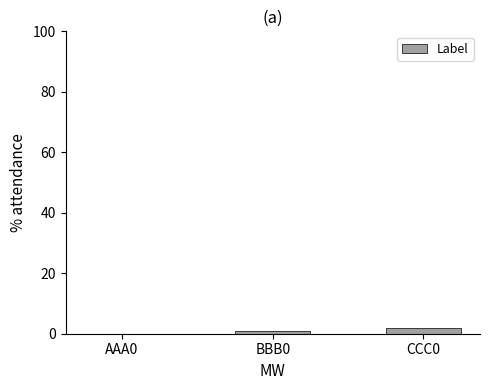

How many data points does each series have?

3